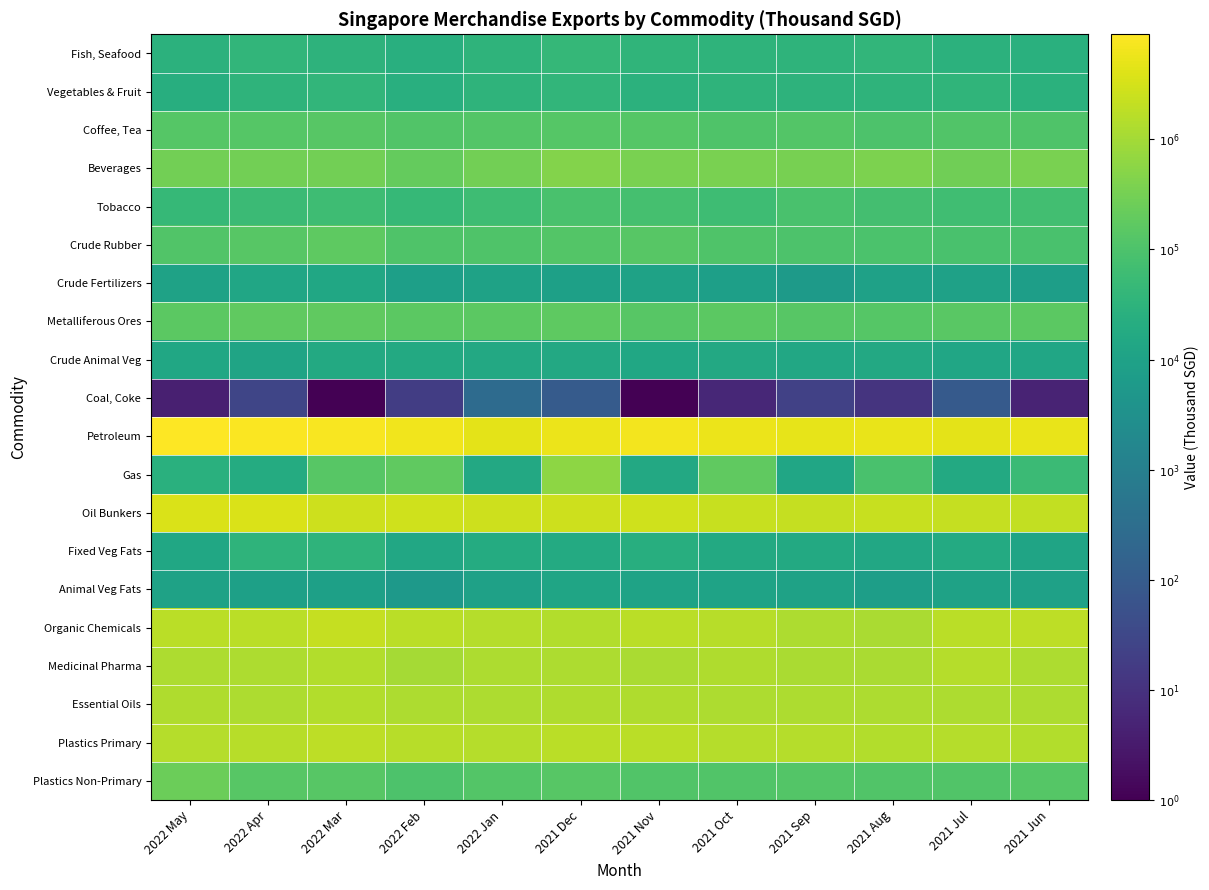

What is the total value across all series at 2021 Nov?

98.7